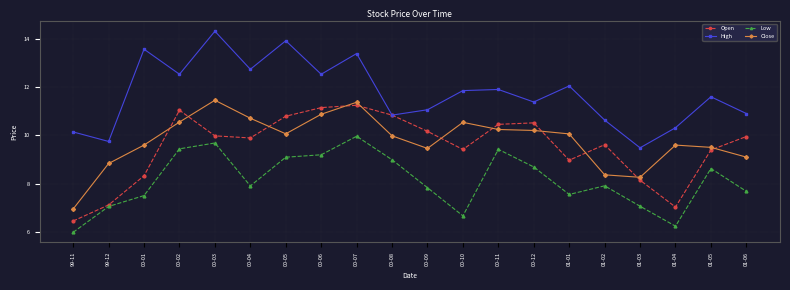

Where does the Low series first go above 7?

99-12